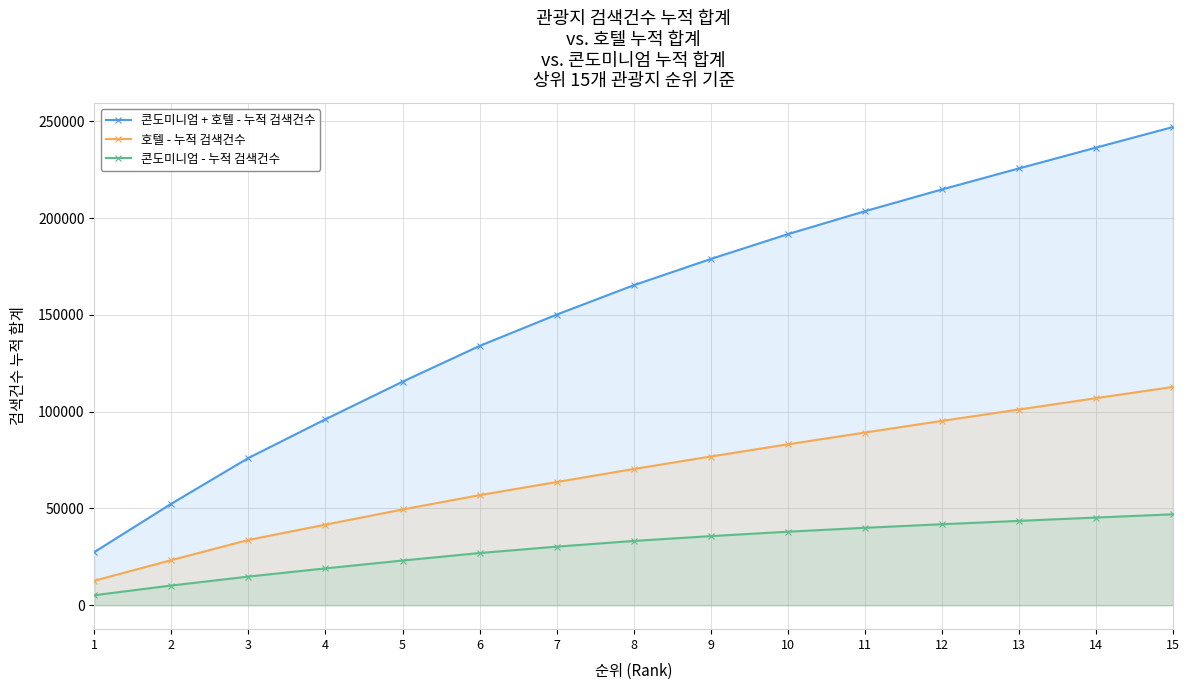

True or false: 호텔 - 누적 검색건수 and 콘도미니엄 - 누적 검색건수 intersect in this chart.

False